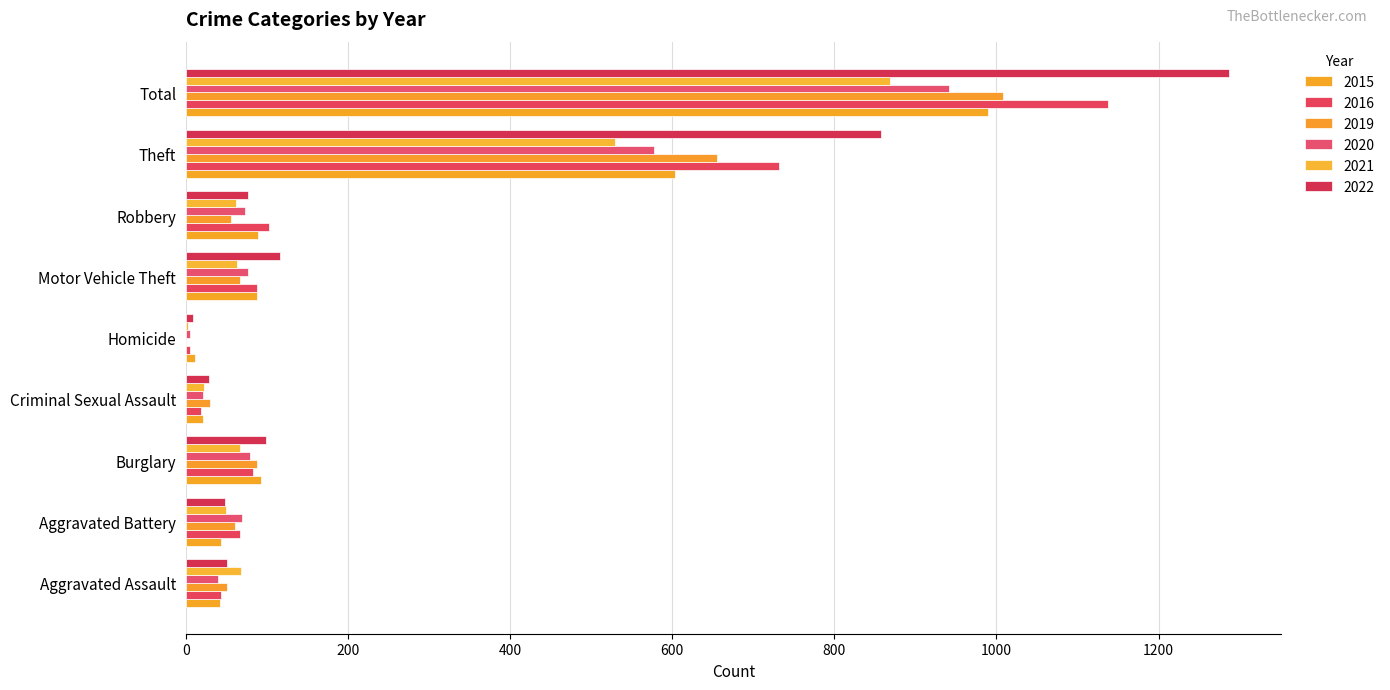

How many data points does each series have?

9